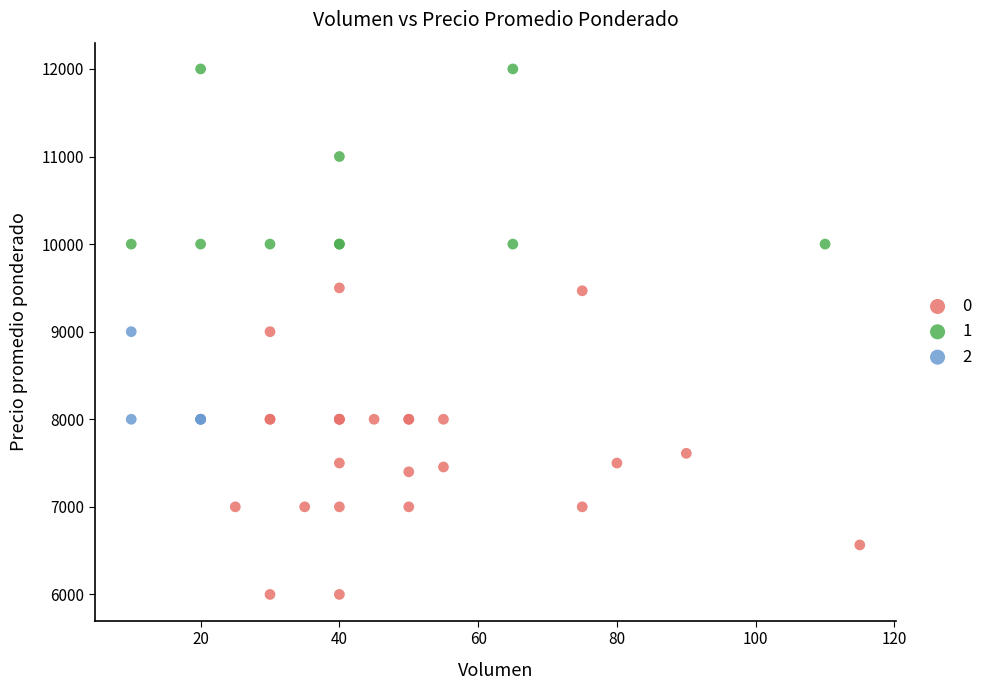

Which series reaches the maximum Y coordinate?

1